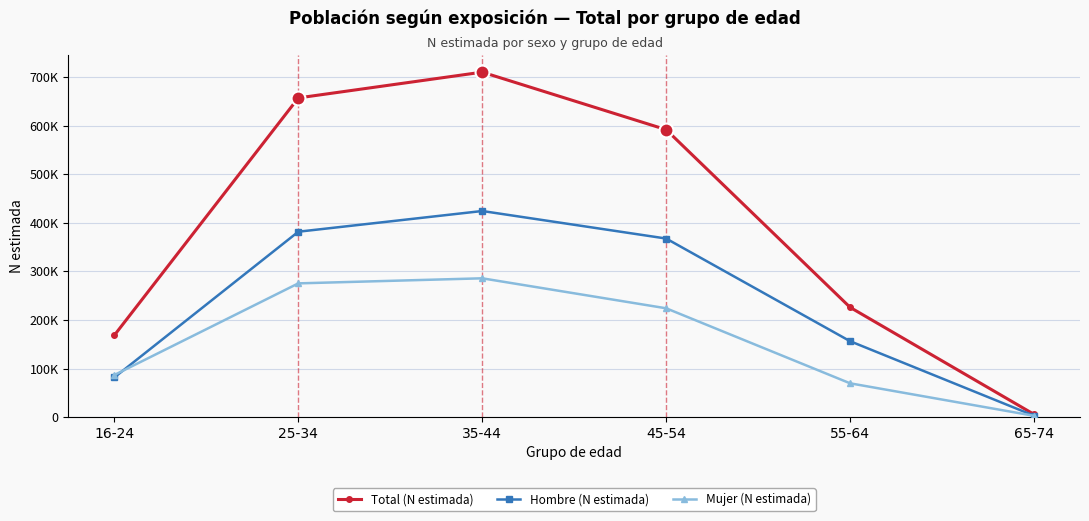

Does the chart have visible grid lines?

Yes